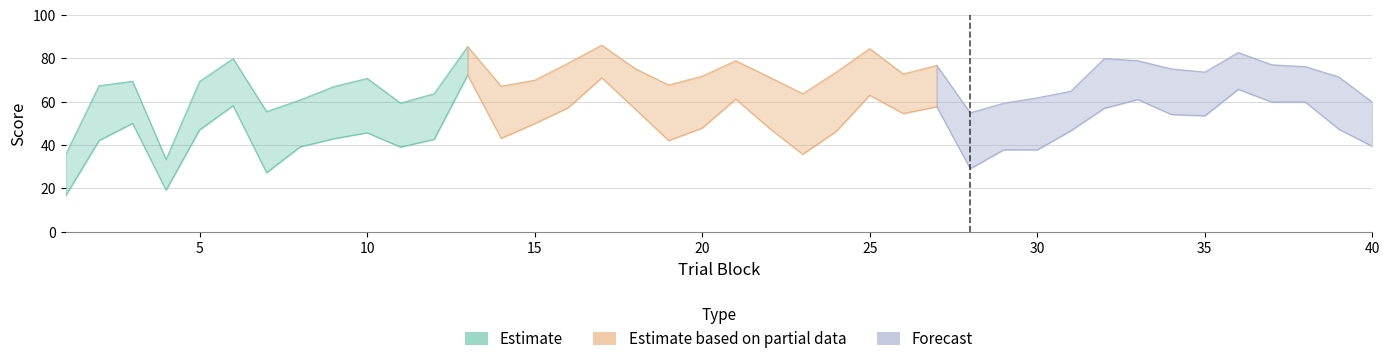

How many lines are shown in the chart?

3